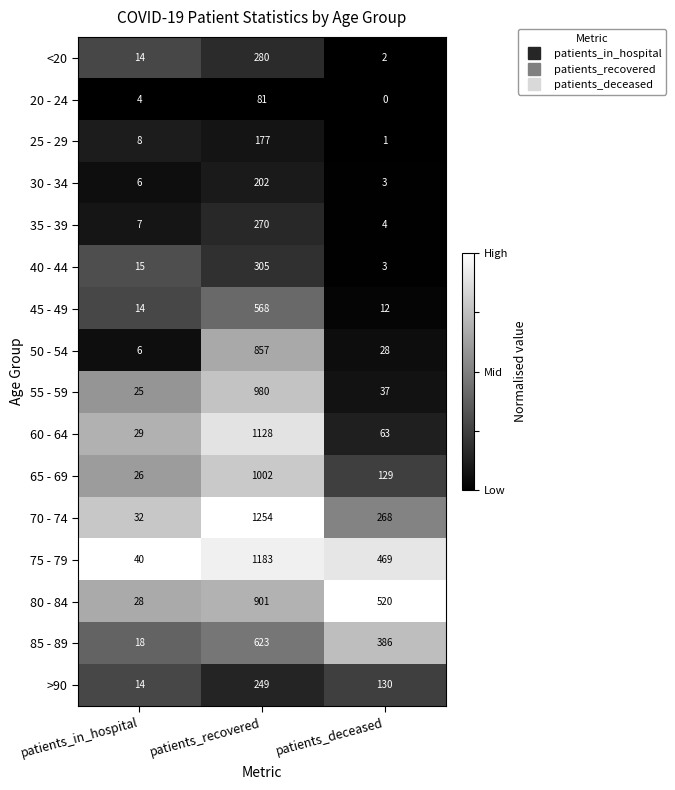

At how many categories does at least one series exceed 0?

3